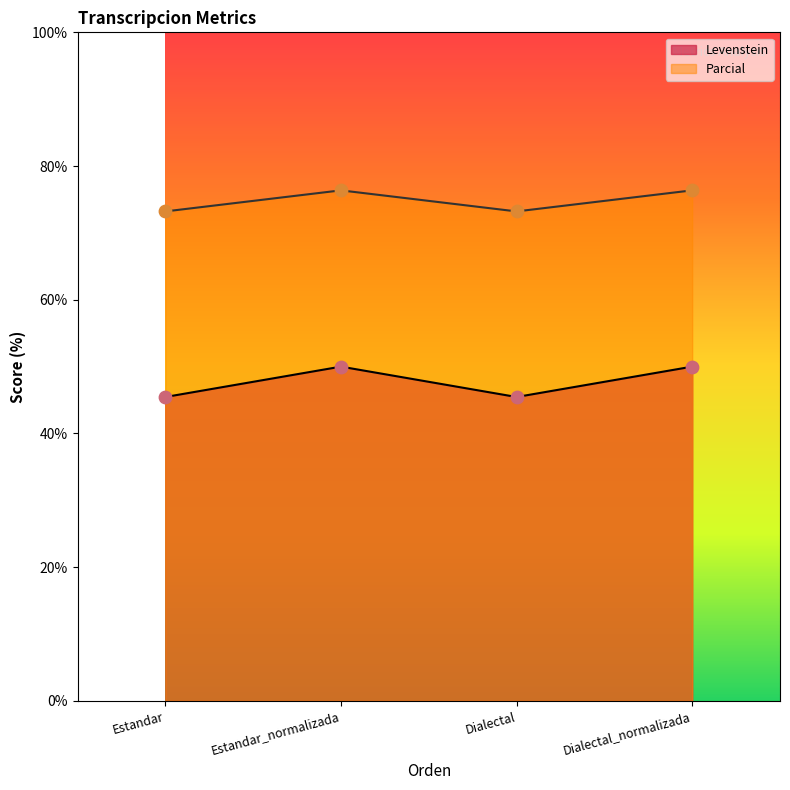

Which series has the widest spread of Y values?

Parcial